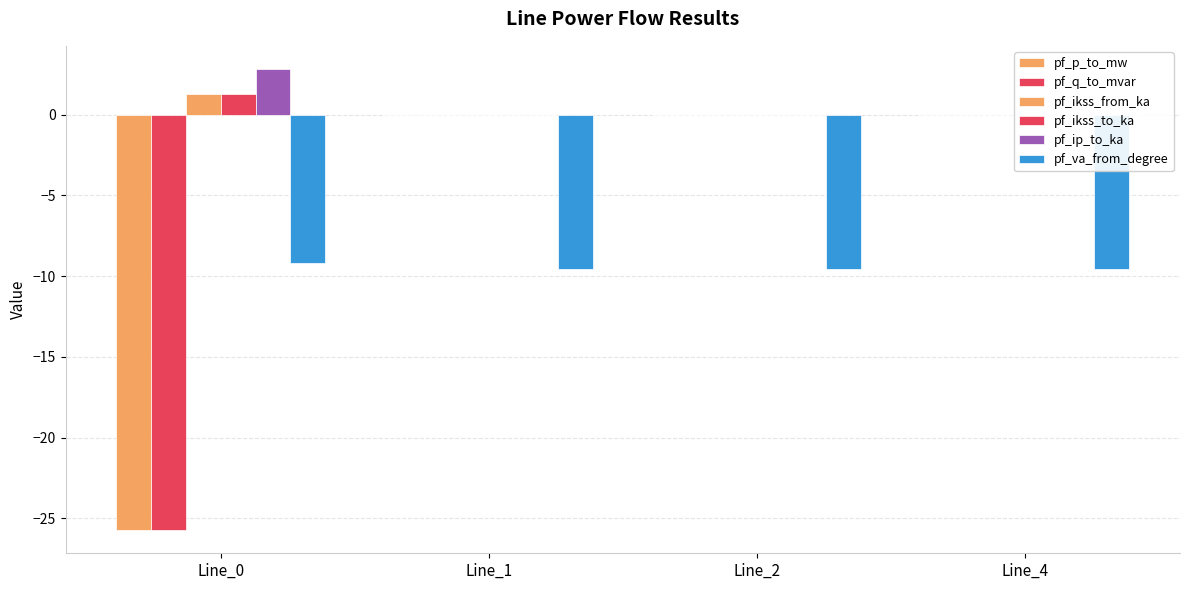

Reading left to right, list all the values displayed in this chart.

pf_p_to_mw: Line_0=-25.7	Line_1=-0.0	Line_2=-0.0	Line_4=0.0
pf_q_to_mvar: Line_0=-25.7	Line_1=0.0	Line_2=0.0	Line_4=0.0
pf_ikss_from_ka: Line_0=1.3	Line_1=0.0	Line_2=0.0	Line_4=0.0
pf_ikss_to_ka: Line_0=1.3	Line_1=0.0	Line_2=0.0	Line_4=0.0
pf_ip_to_ka: Line_0=2.8	Line_1=0.0	Line_2=0.0	Line_4=0.0
pf_va_from_degree: Line_0=-9.2	Line_1=-9.5	Line_2=-9.5	Line_4=-9.5